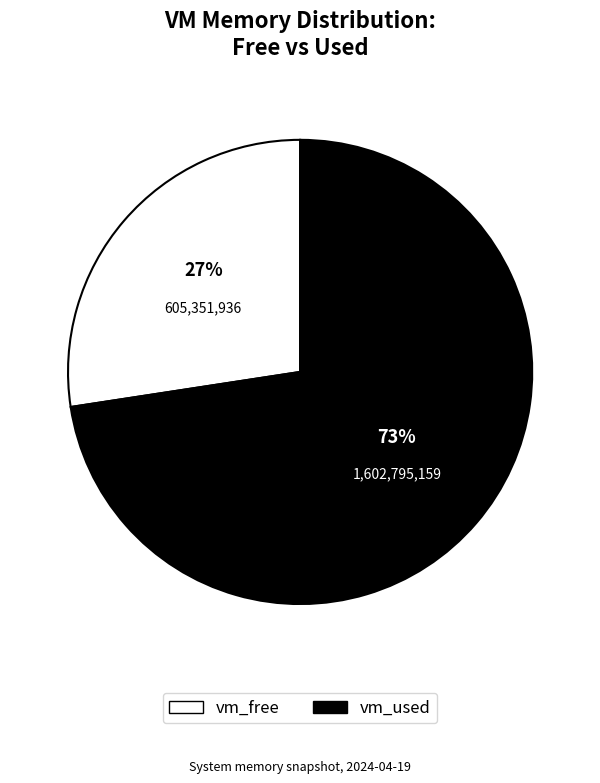

To the nearest percent, what percentage of the pie is vm_free?

27%